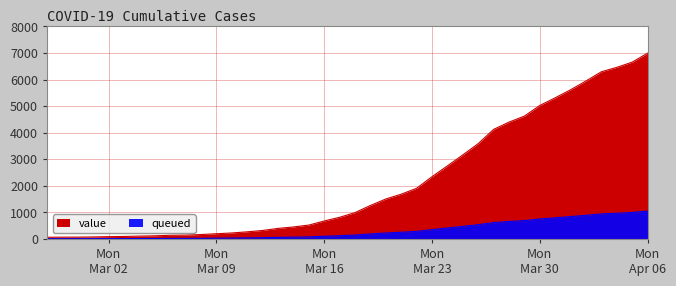

Rank the categories by value from highest to lowest.

2020-04-06, 2020-04-05, 2020-04-04, 2020-04-03, 2020-04-02, 2020-04-01, 2020-03-31, 2020-03-30, 2020-03-29, 2020-03-28, 2020-03-27, 2020-03-26, 2020-03-25, 2020-03-24, 2020-03-23, 2020-03-22, 2020-03-21, 2020-03-20, 2020-03-19, 2020-03-18, 2020-03-17, 2020-03-16, 2020-03-15, 2020-03-14, 2020-03-13, 2020-03-12, 2020-03-11, 2020-03-10, 2020-03-09, 2020-03-08, 2020-03-07, 2020-03-06, 2020-03-05, 2020-03-04, 2020-03-03, 2020-03-02, 2020-03-01, 2020-02-29, 2020-02-28, 2020-02-27